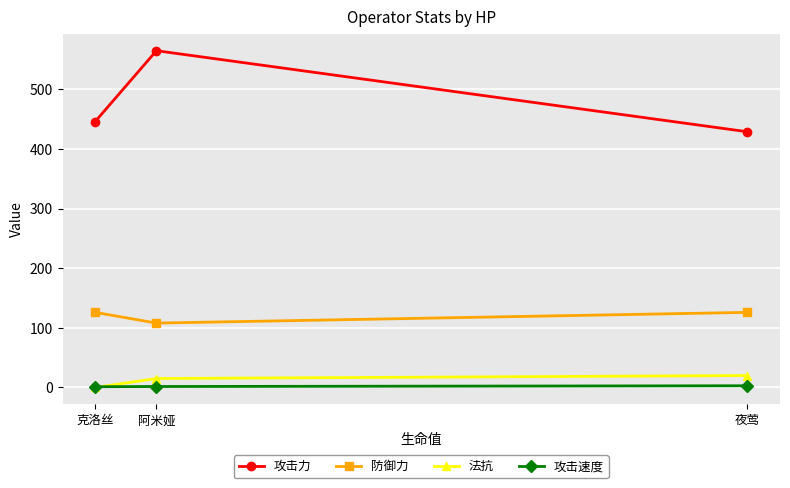

True or false: 法抗 has a value of 15.0 at 阿米娅.

True